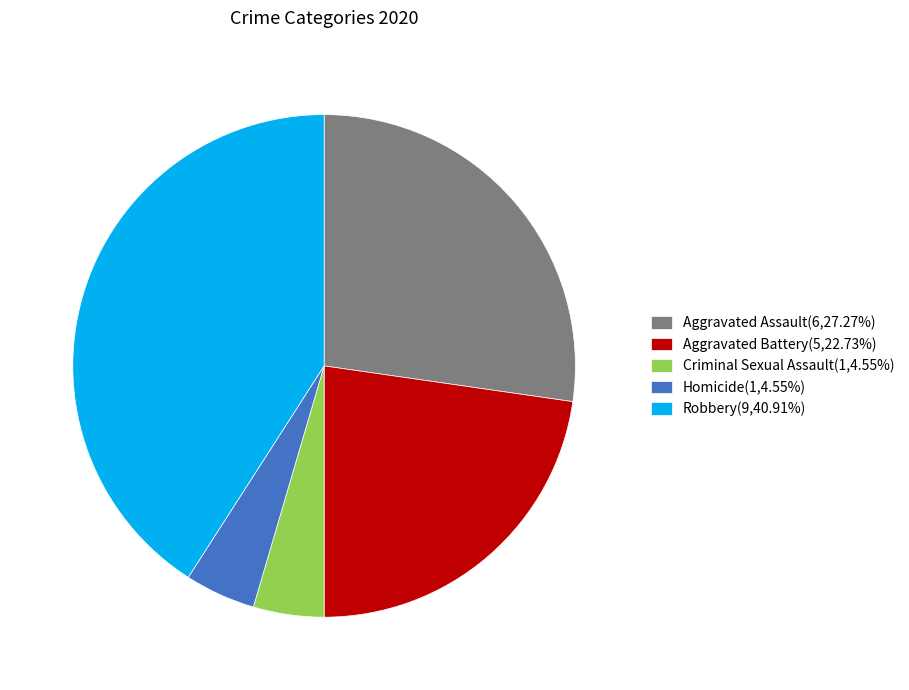

Count the number of slices in the pie.

5